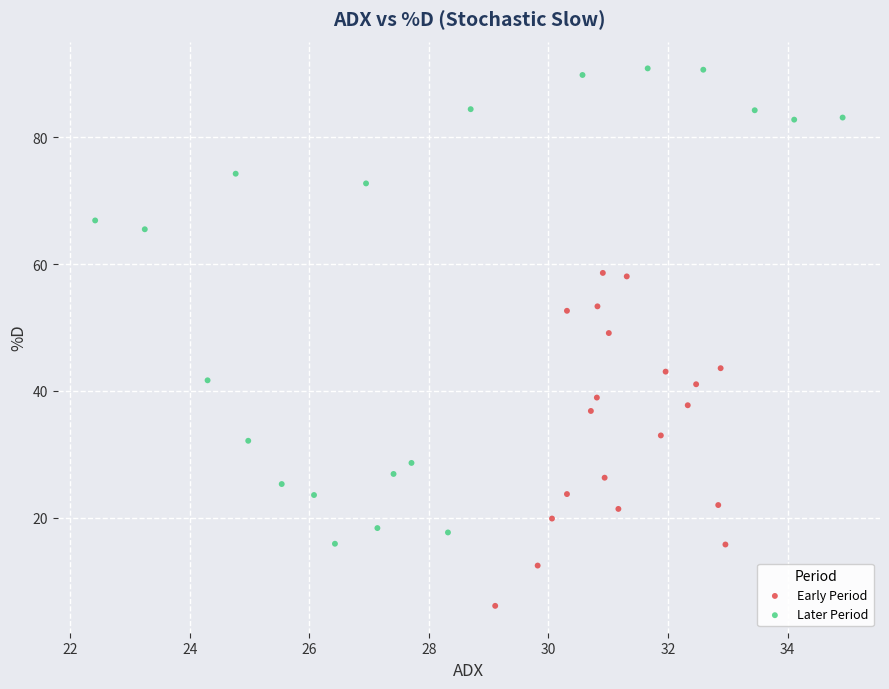

Which series contains the lowest Y value?

Early Period